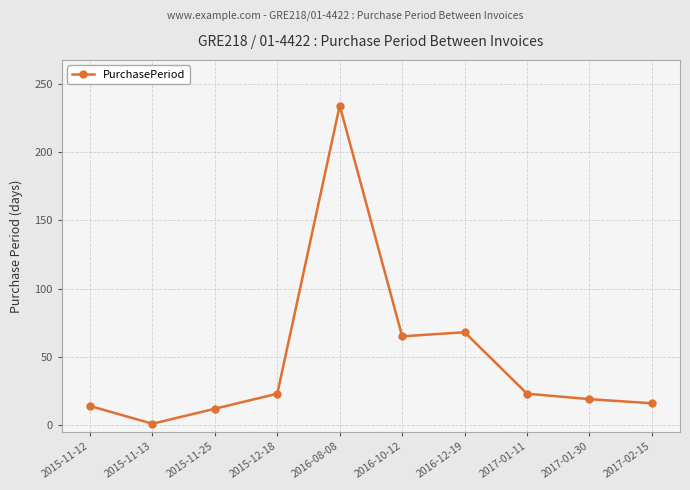

What is the sum of the values at 2016-08-08 and 2015-12-18?

257